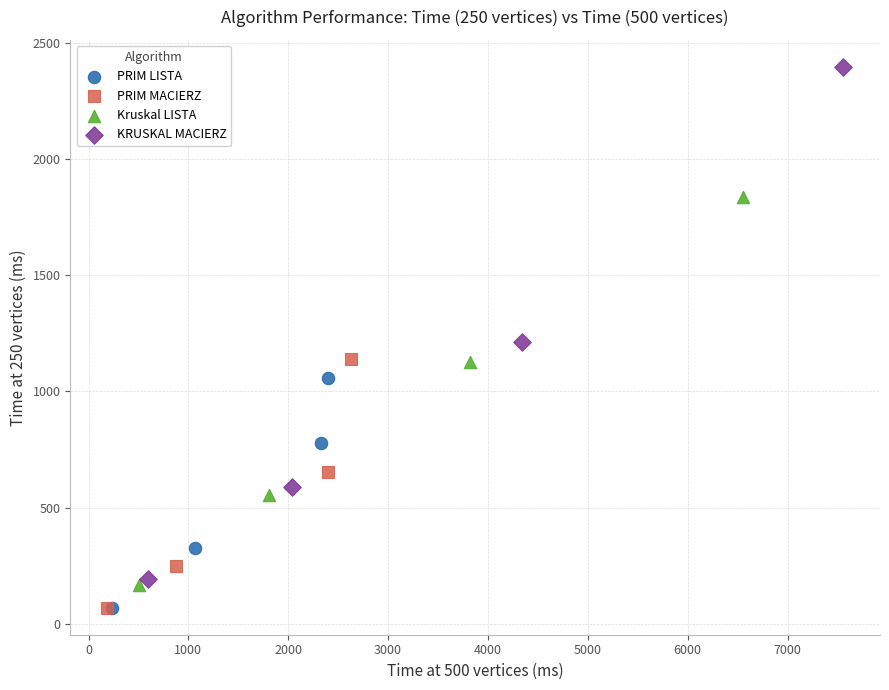

What are all the series names shown in the legend?

PRIM LISTA, PRIM MACIERZ, Kruskal LISTA, KRUSKAL MACIERZ